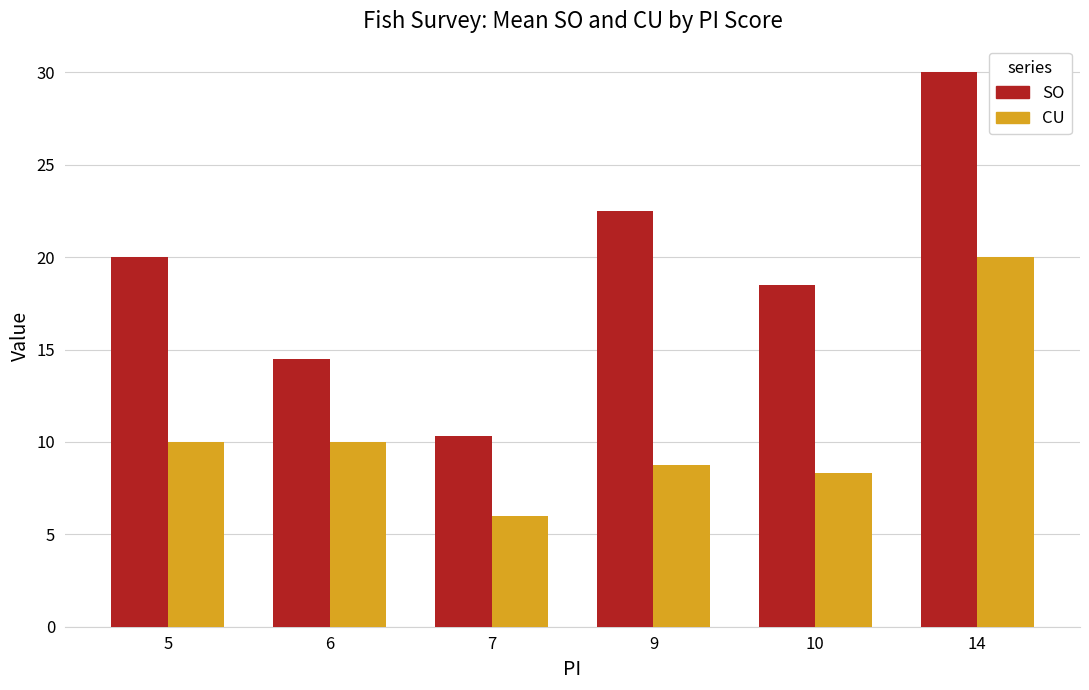

Are the bars grouped side by side (vs. stacked)?

Yes